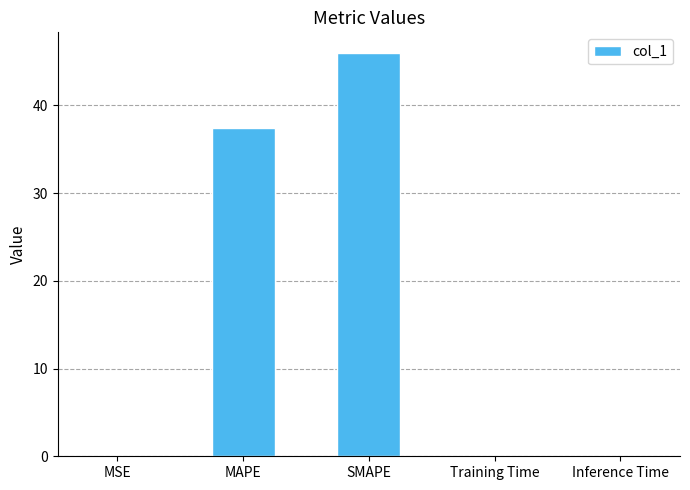

Is it true that the value at SMAPE is 46.0?

True